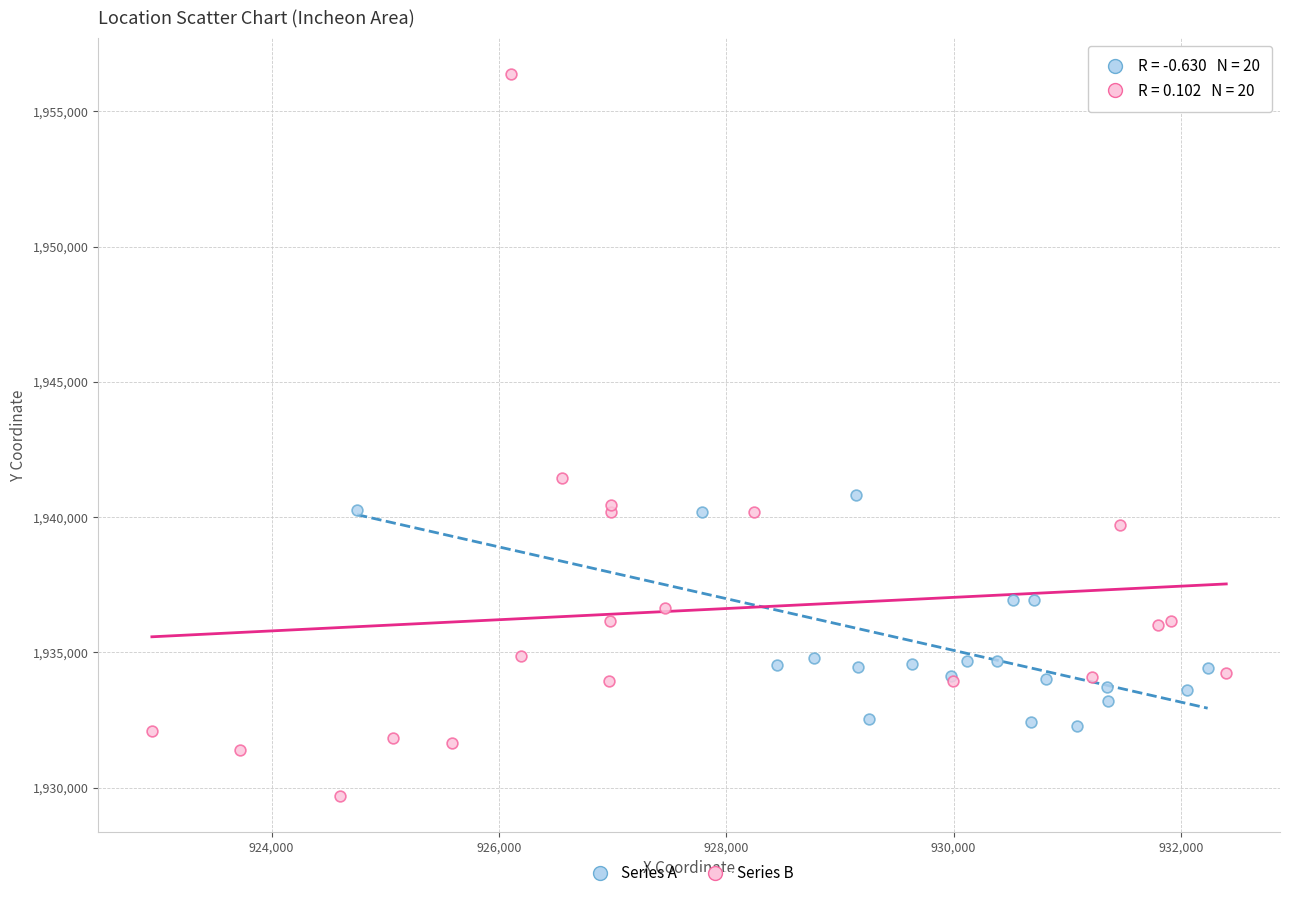

Which series contains the lowest Y value?

Series B